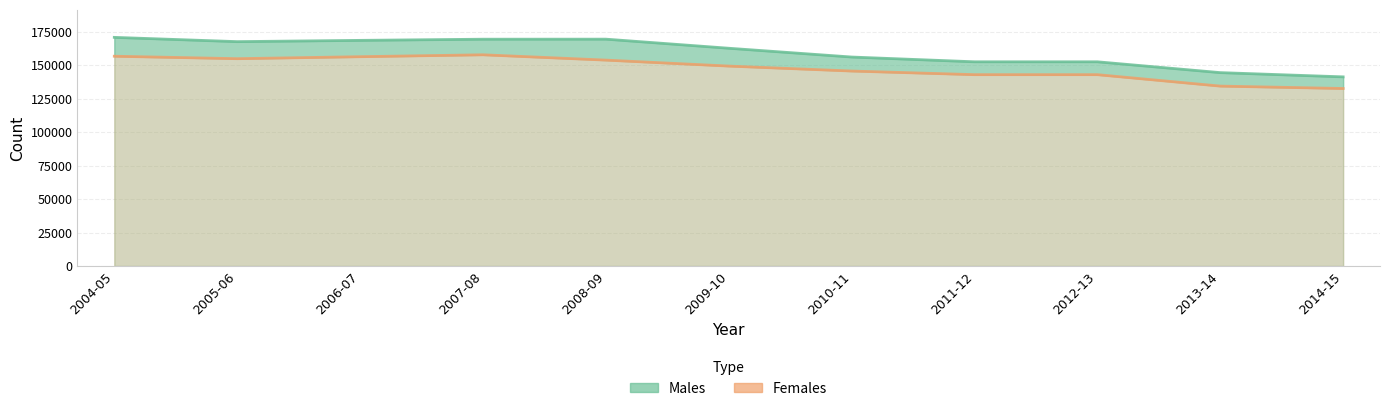

At which category does Males reach its first local valley?

2005-06